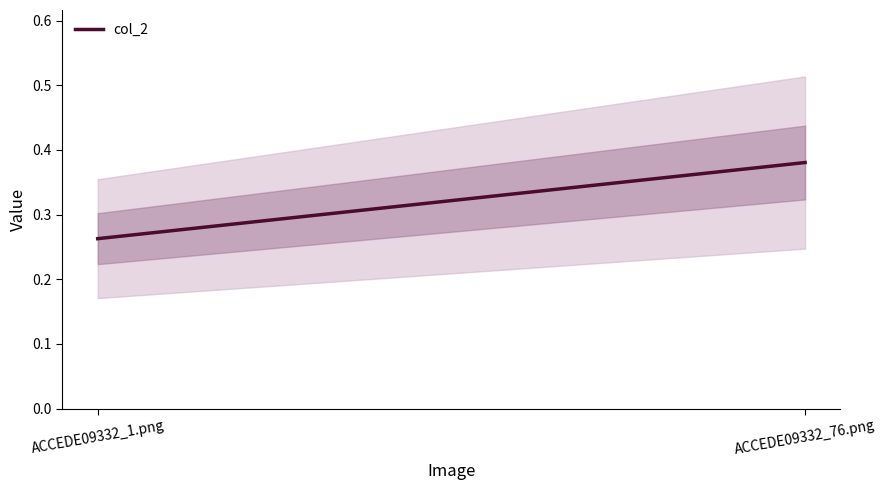

Reading right to left, what are all the values shown in this chart?

ACCEDE09332_76.png=0.4	ACCEDE09332_1.png=0.3